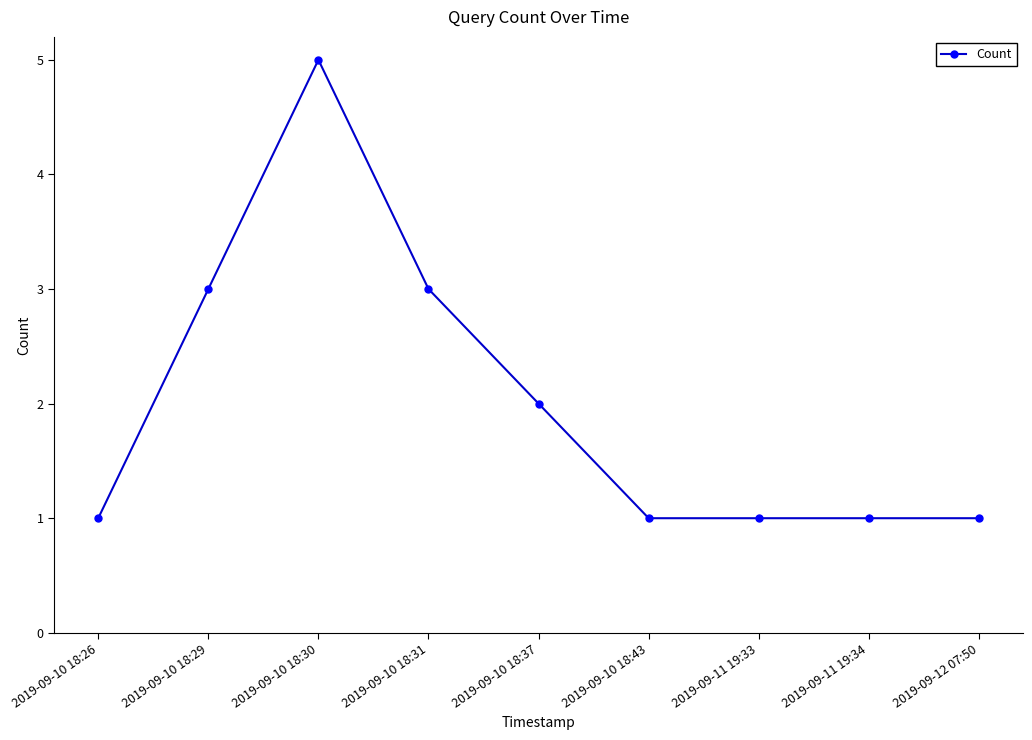

Is it true that the value at 2019-09-10 18:30 is 5?

True